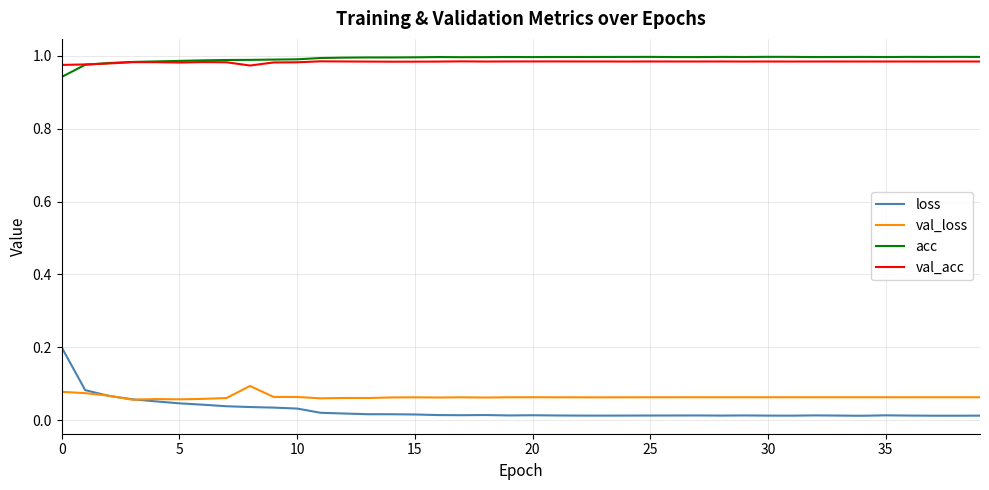

True or false: val_acc and loss cross at least once.

False